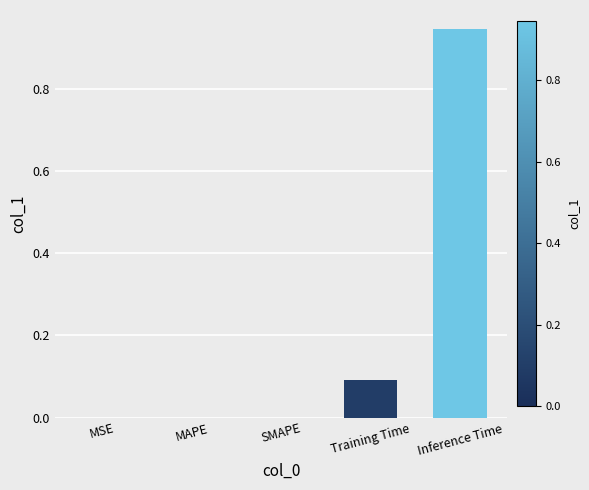

Which label corresponds to the largest value in the chart?

Inference Time